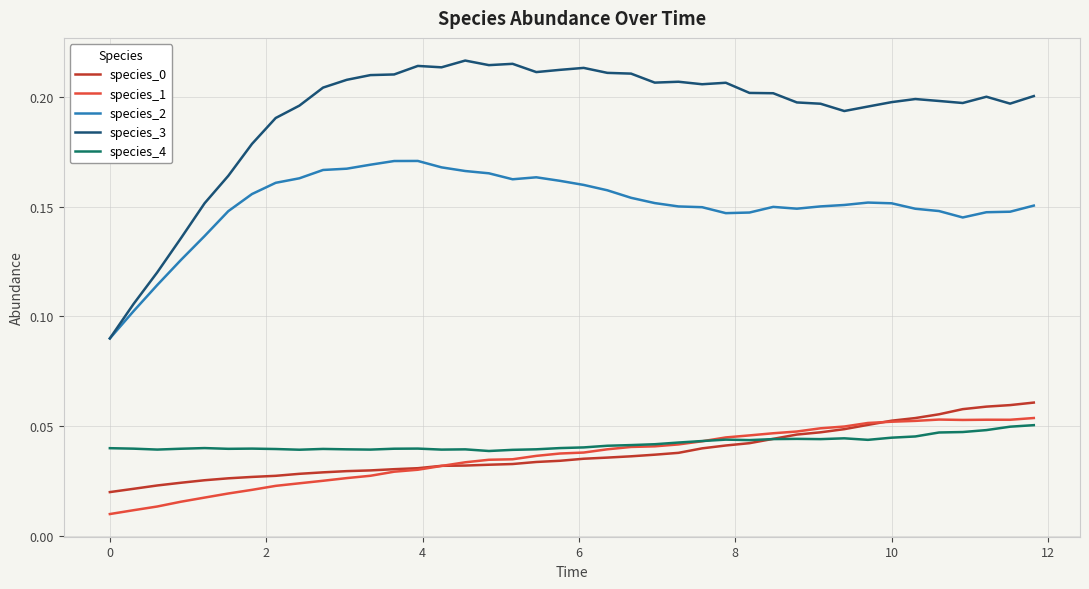

True or false: species_1 and species_0 cross at least once.

True